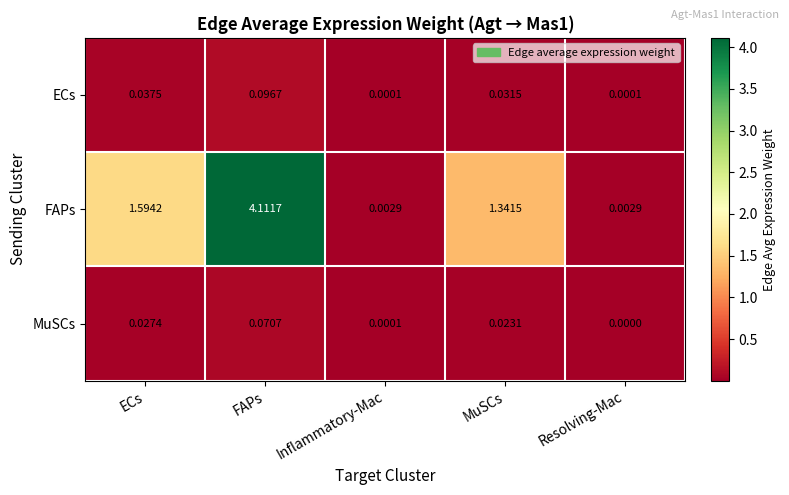

Between FAPs and Inflammatory-Mac, which series saw the biggest shift?

FAPs